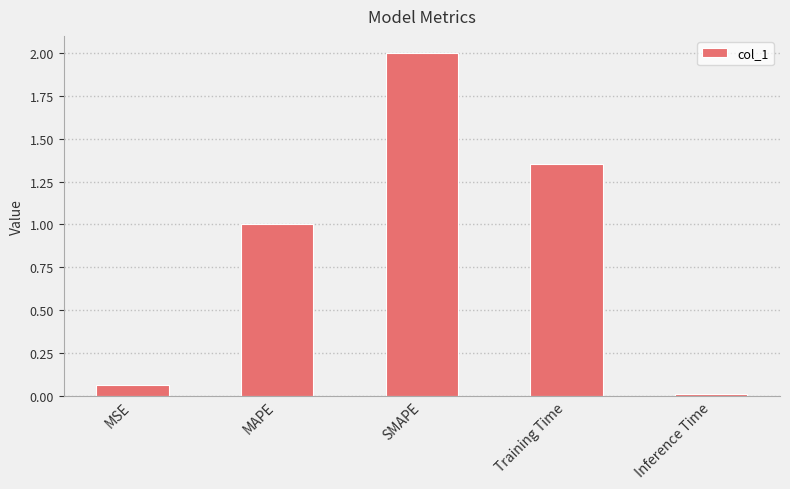

What is the label of the 2nd bar from the right?

Training Time